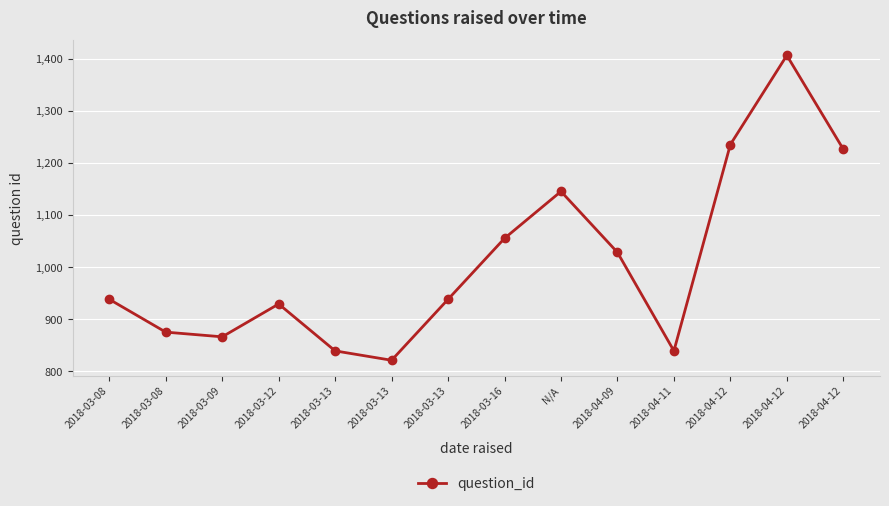

The chart shows a value of 186 at 2018-03-13. True or false?

False